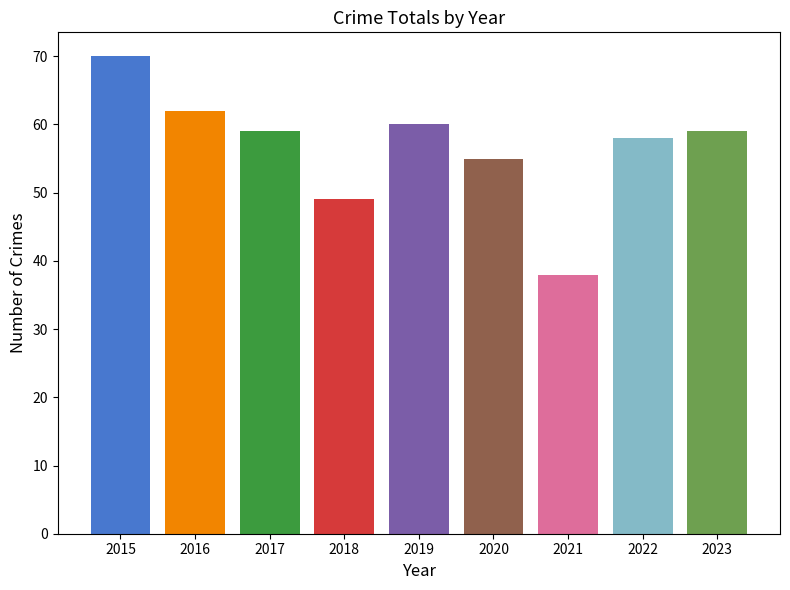

Which category has the highest value across all series?

2015